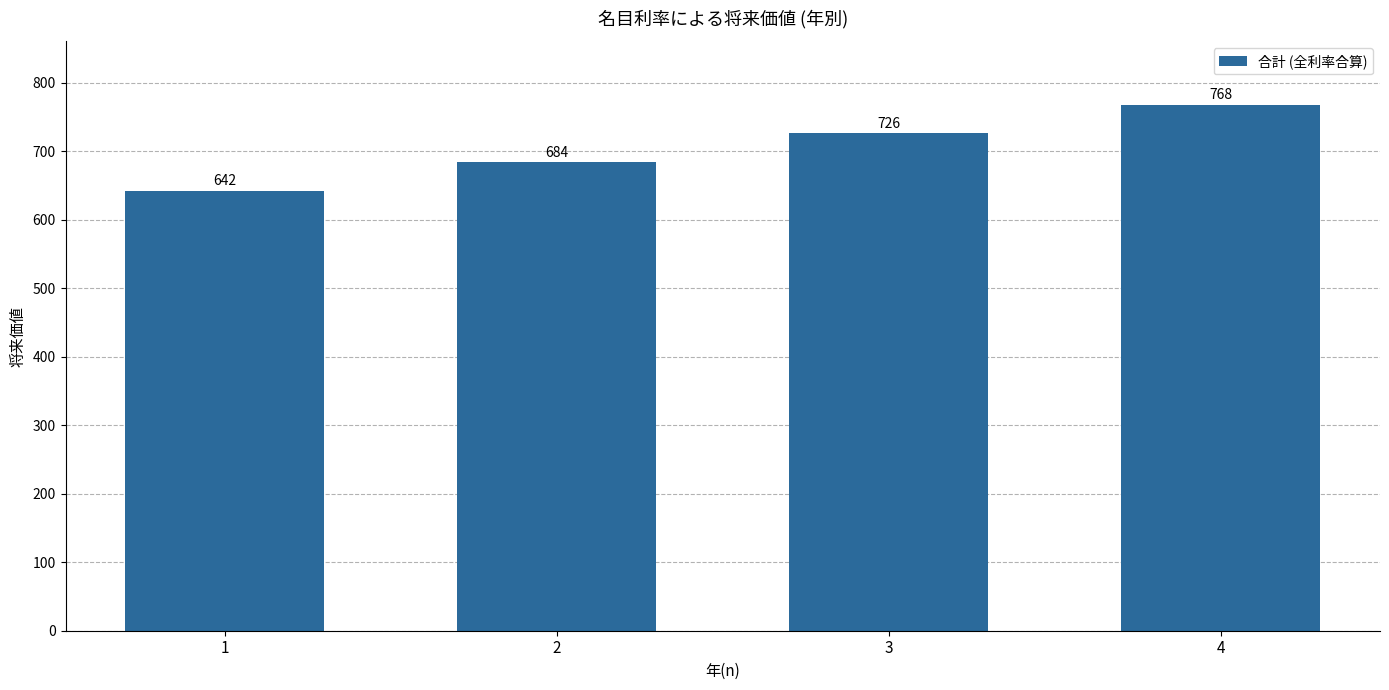

What is the sum of the values at 3 and 4?

1494